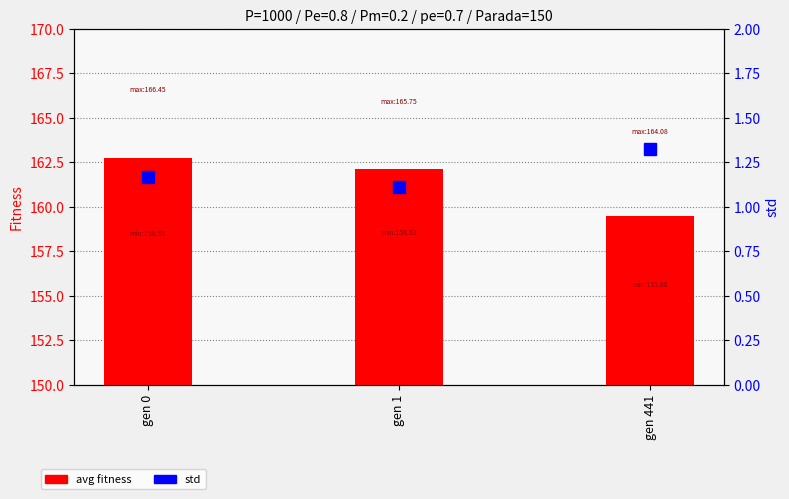

Which series has the largest range (max minus min)?

avg fitness